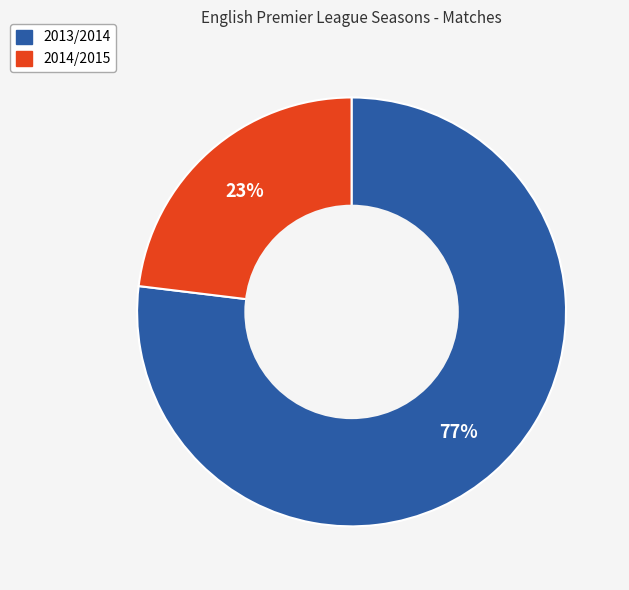

To the nearest percent, what is the difference between the 2013/2014 and 2014/2015 slice percentages?

54%